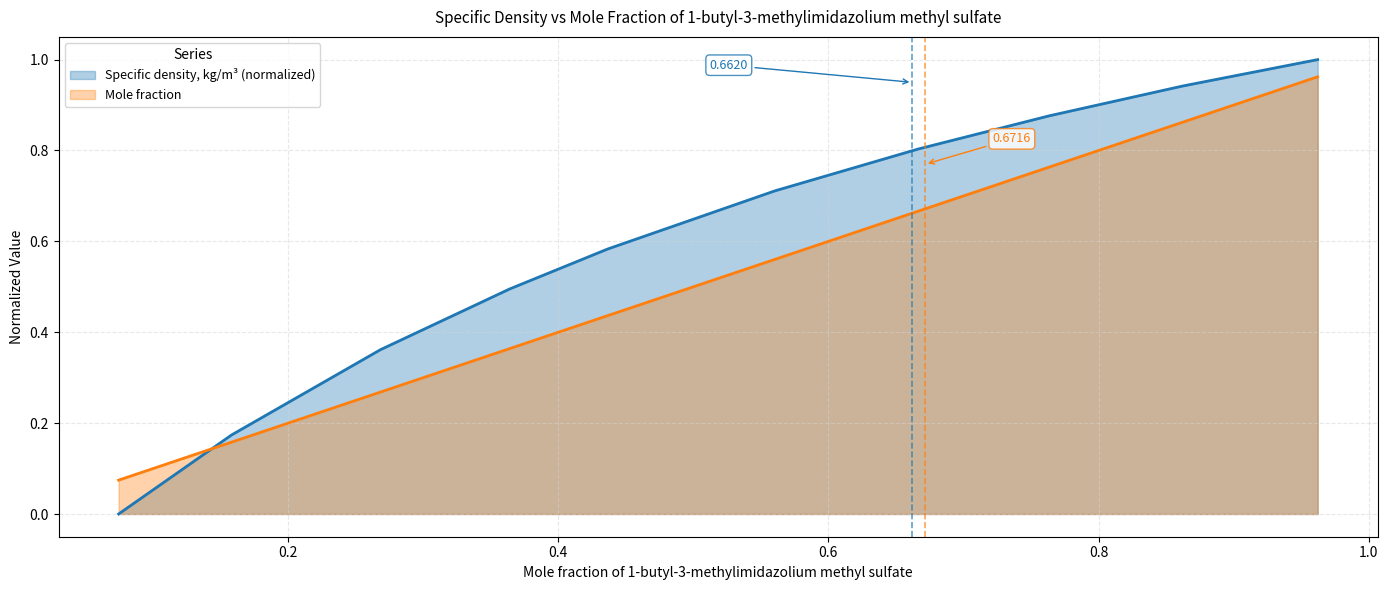

Between 0.0745 and 0.1581, which is larger?

0.1581